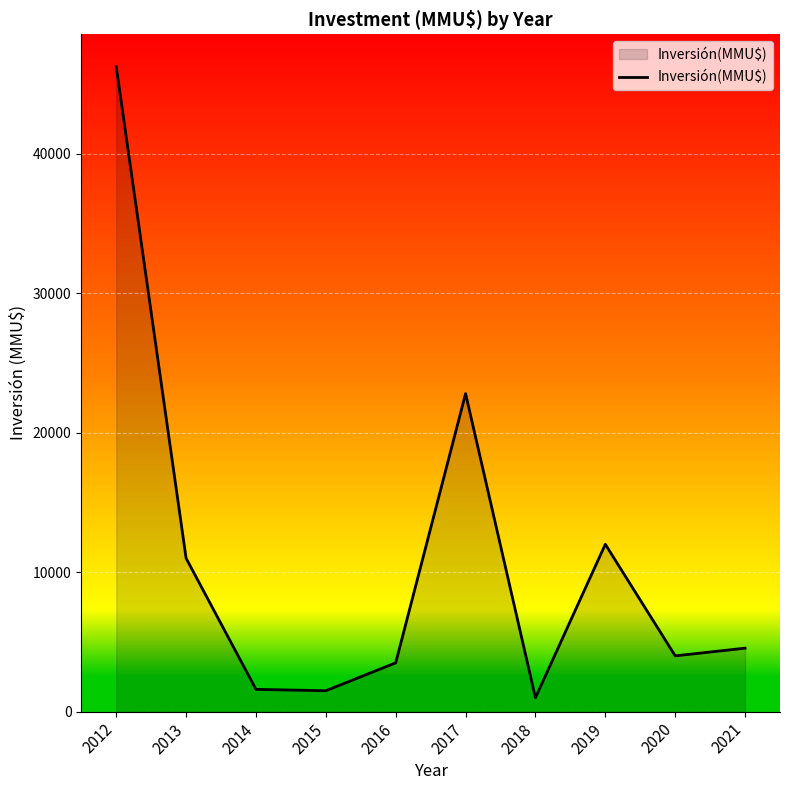

How many lines are shown in the chart?

1